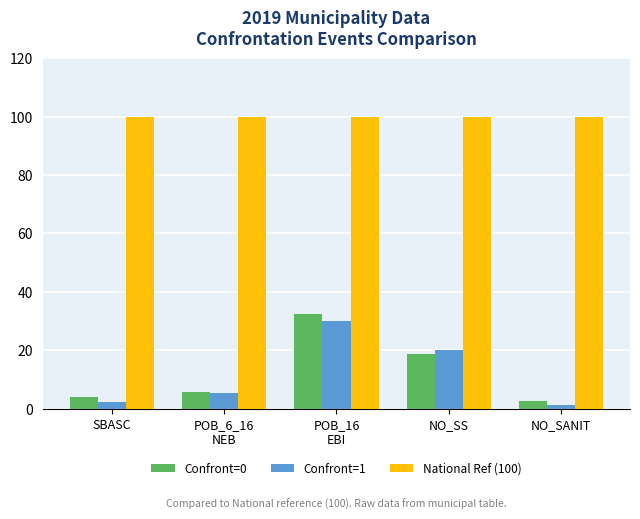

True or false: National Ref (100) has a value of 50.9 at POB_6_16
NEB.

False